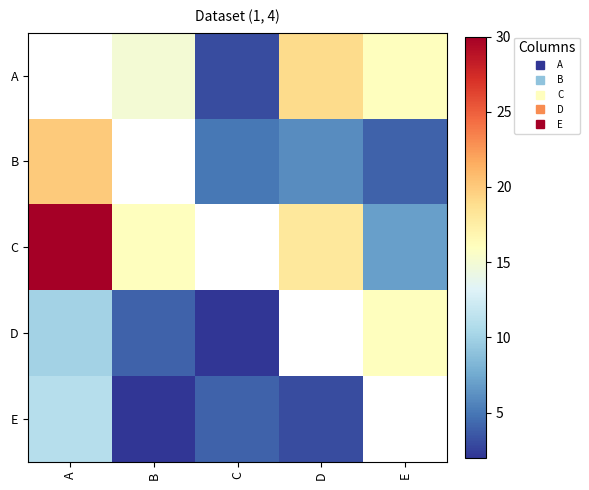

Between D and E, which series saw the biggest shift?

C